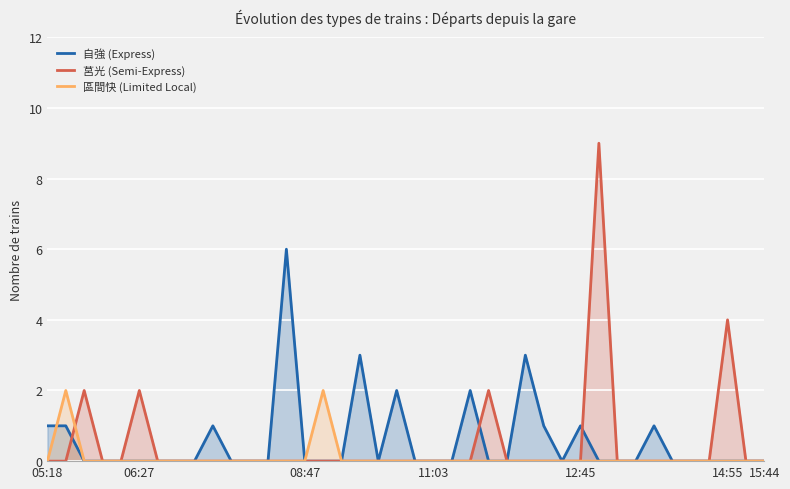

In 區間快 (Limited Local), how many points are higher than both neighbors (excluding endpoints)?

2